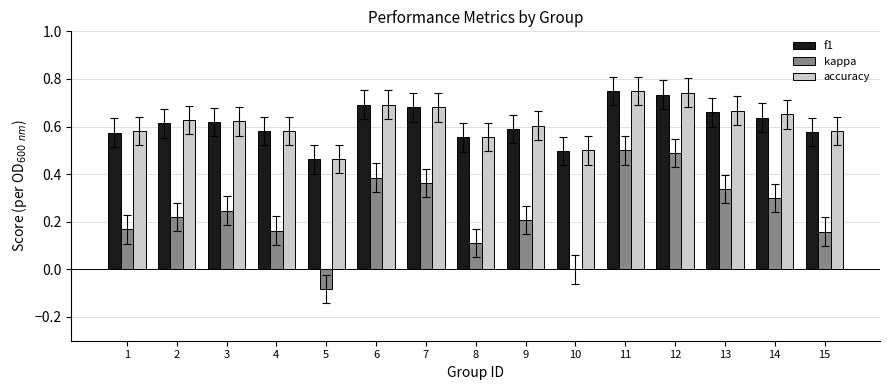

Is it true that kappa equals 0.3 at 14?

True